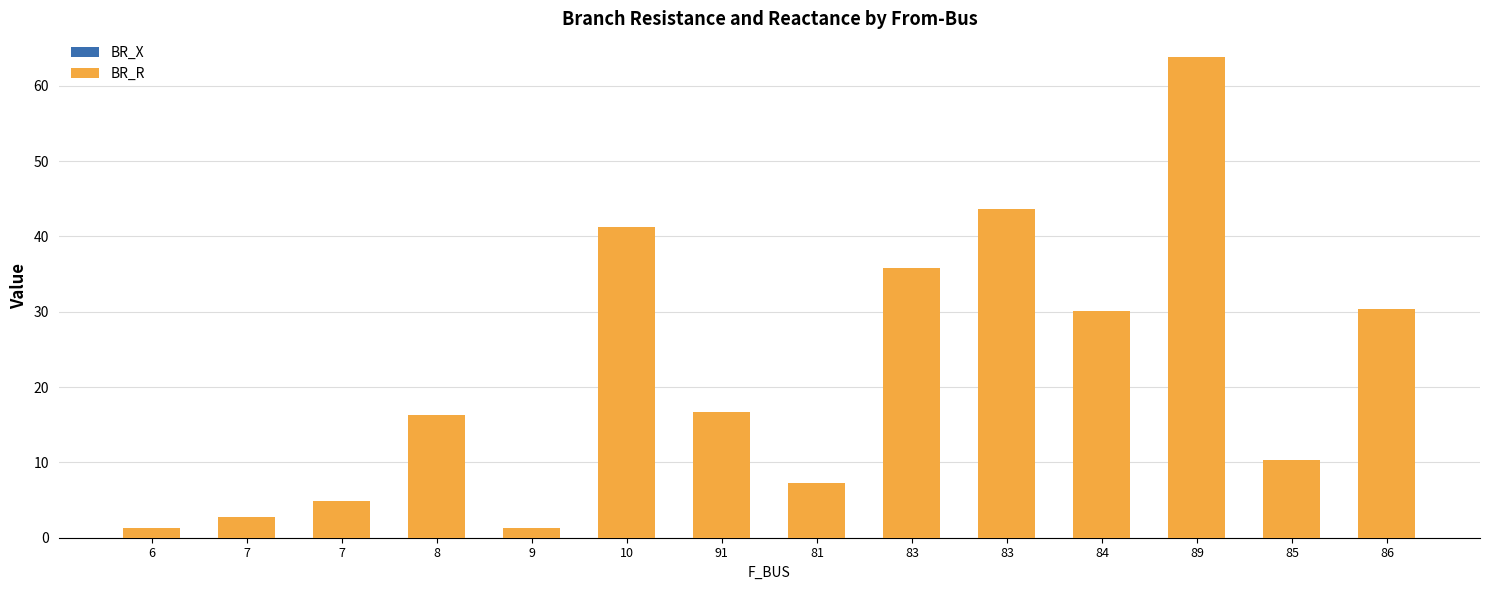

Rank the categories by BR_X value from lowest to highest.

9, 6, 7, 7, 81, 85, 8, 91, 84, 86, 83, 10, 83, 89